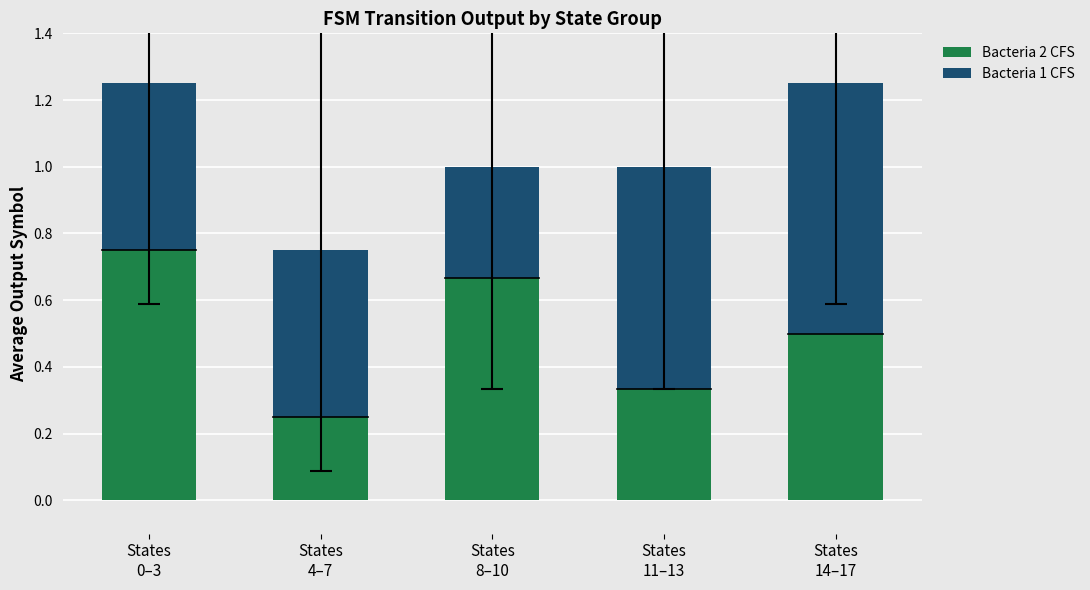

What is the average value of the Bacteria 2 CFS series?

0.5